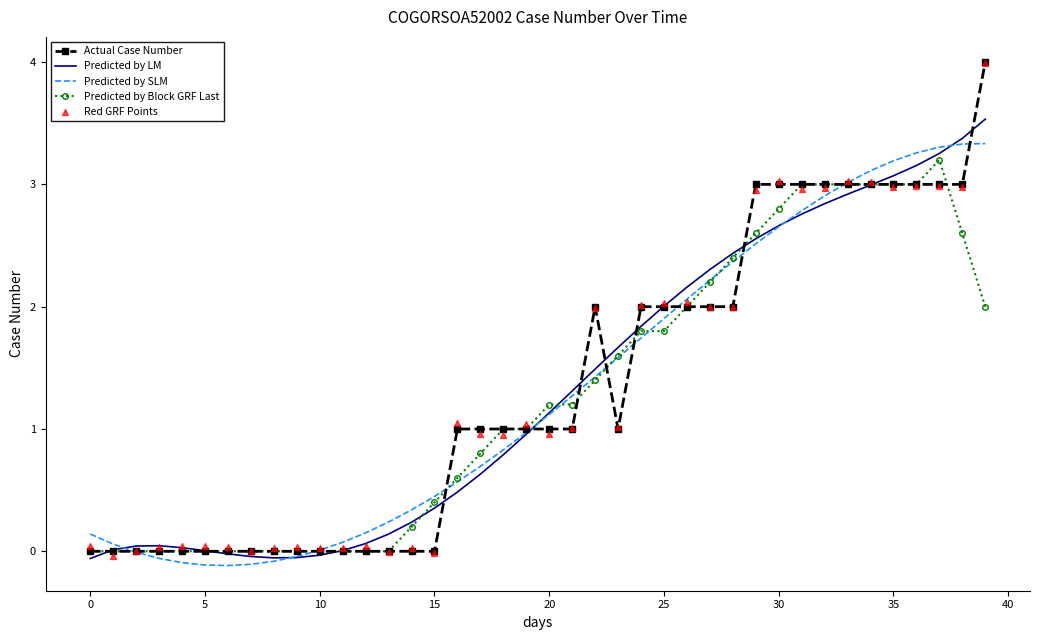

At which category is the sum across all series the highest?

39